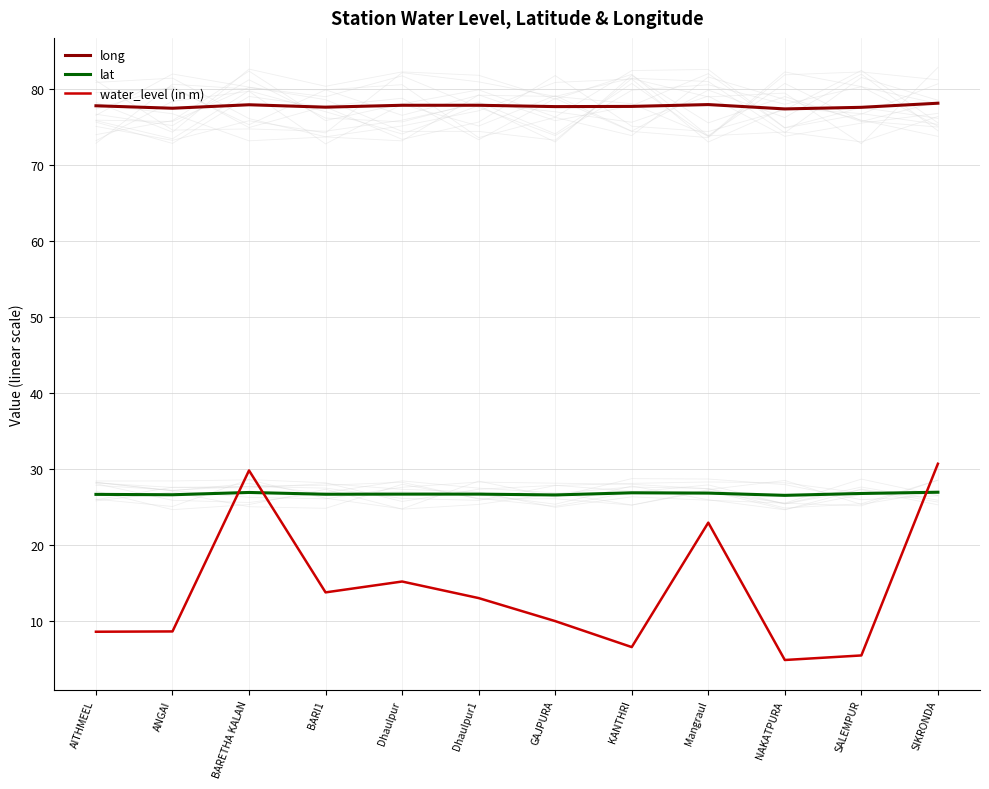

True or false: water_level (in m) has a value of 1.4 at SALEMPUR.

False